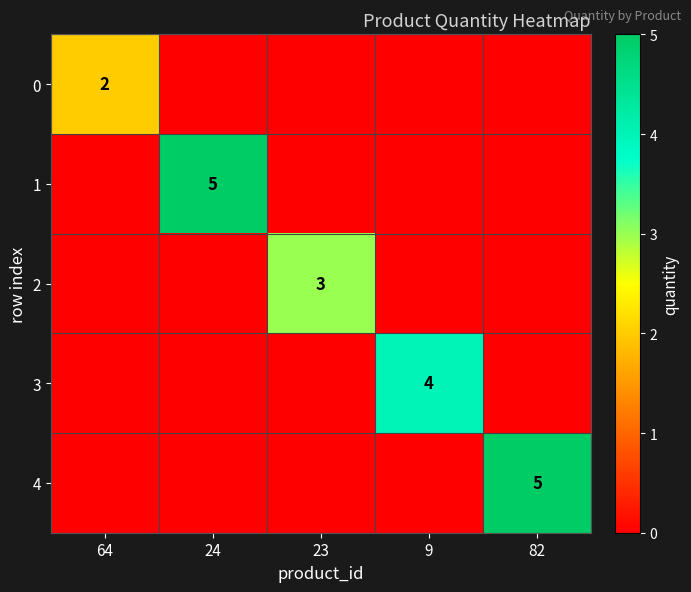

Is it true that 1 equals 9 at 24?

False